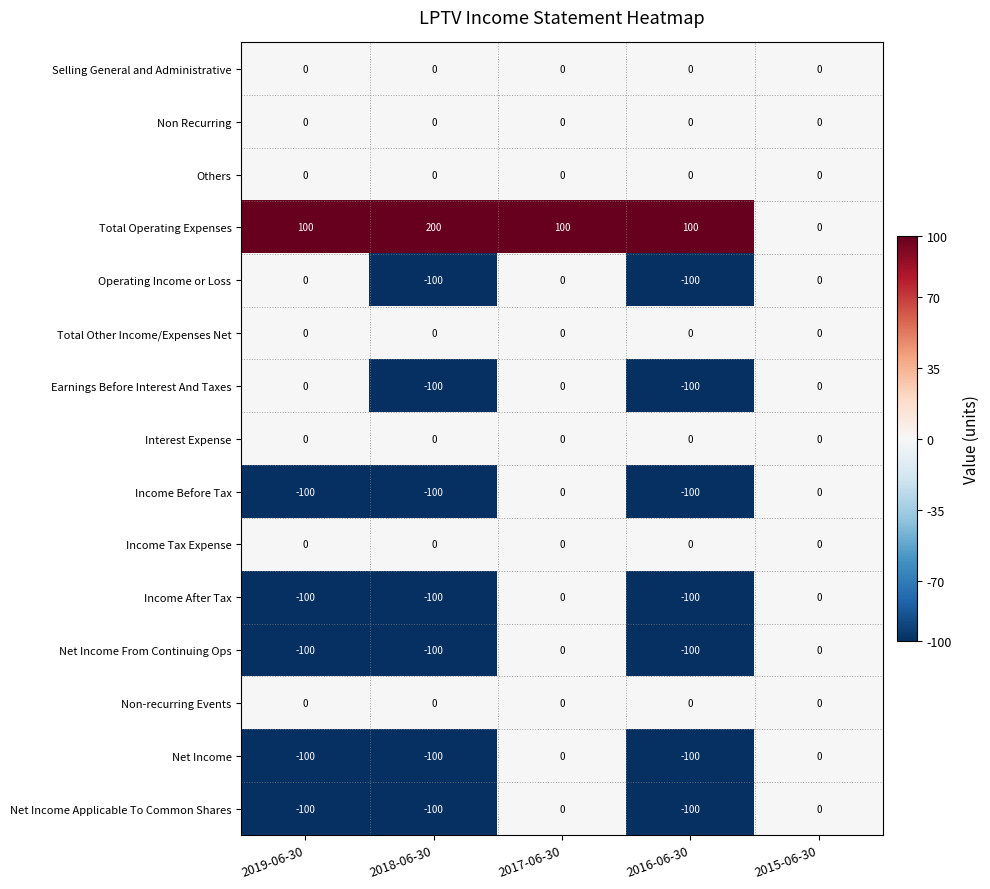

What is the difference between the highest and lowest values at 2016-06-30?

200